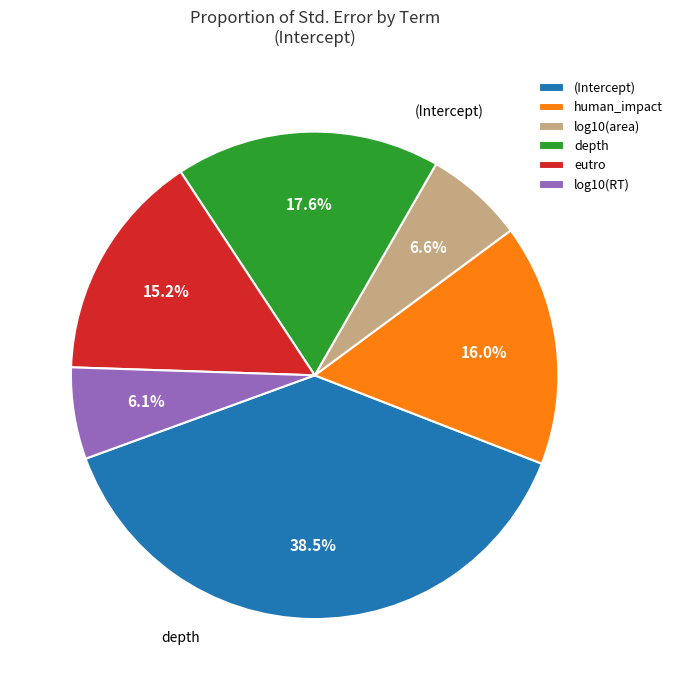

What percentage is the log10(area) slice, to the nearest percent?

7%